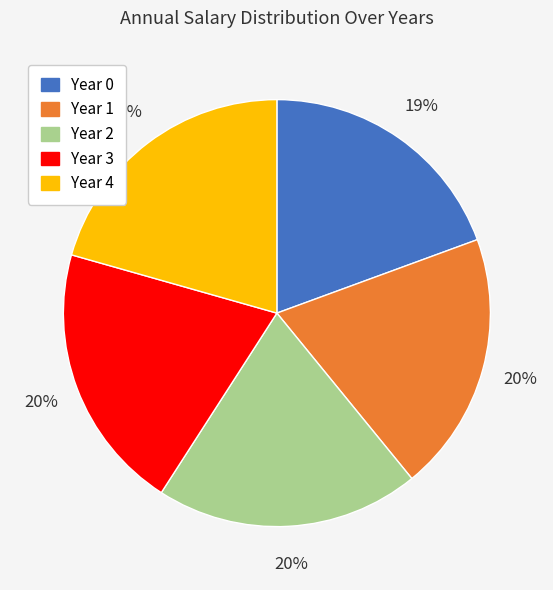

How many segments does this pie chart have?

5